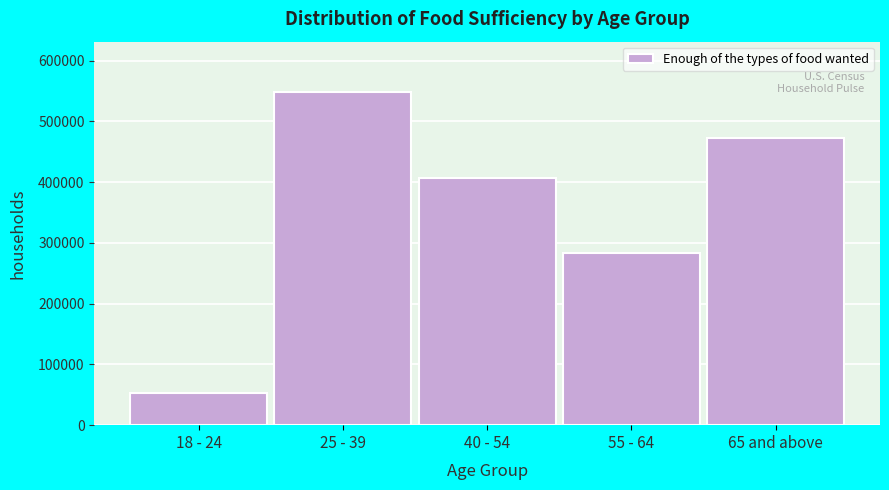

Reading left to right, extract all data points from this chart.

18 - 24=52267	25 - 39=548709	40 - 54=406887	55 - 64=283664	65 and above=473176